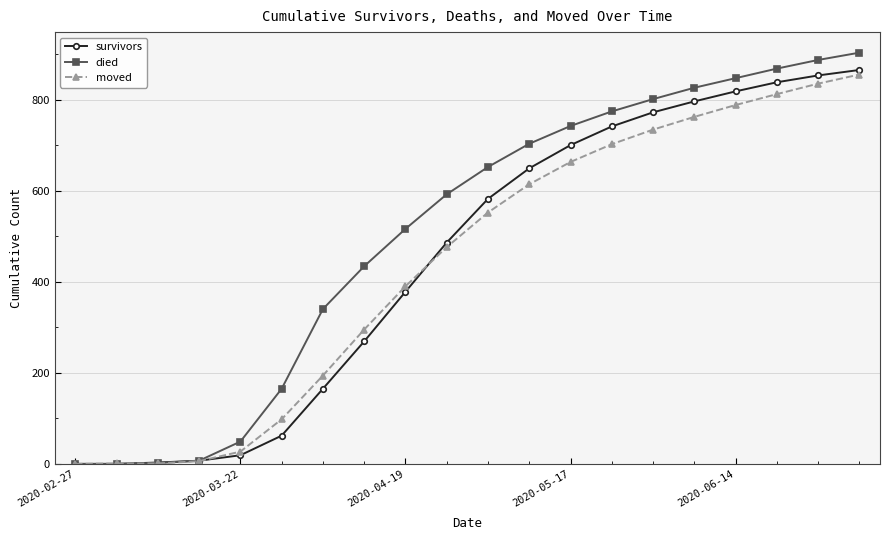

True or false: died has more than 2 interior local peaks.

False